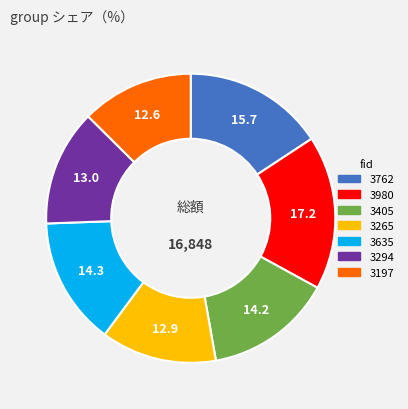

What is the ratio of the value at 3294 to the value at 3980?

0.8